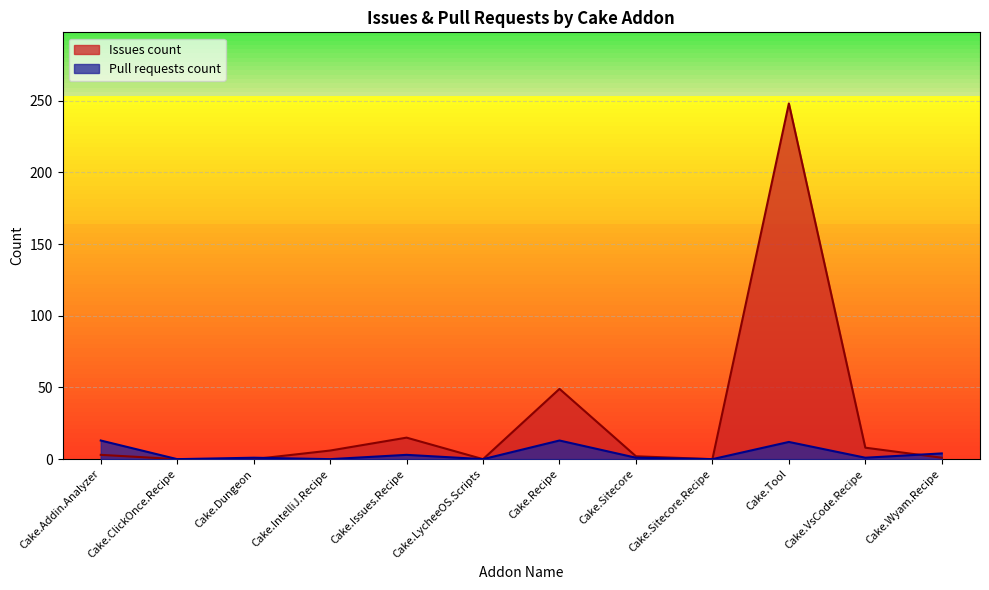

Where is the first local maximum for Issues count?

Cake.Issues.Recipe